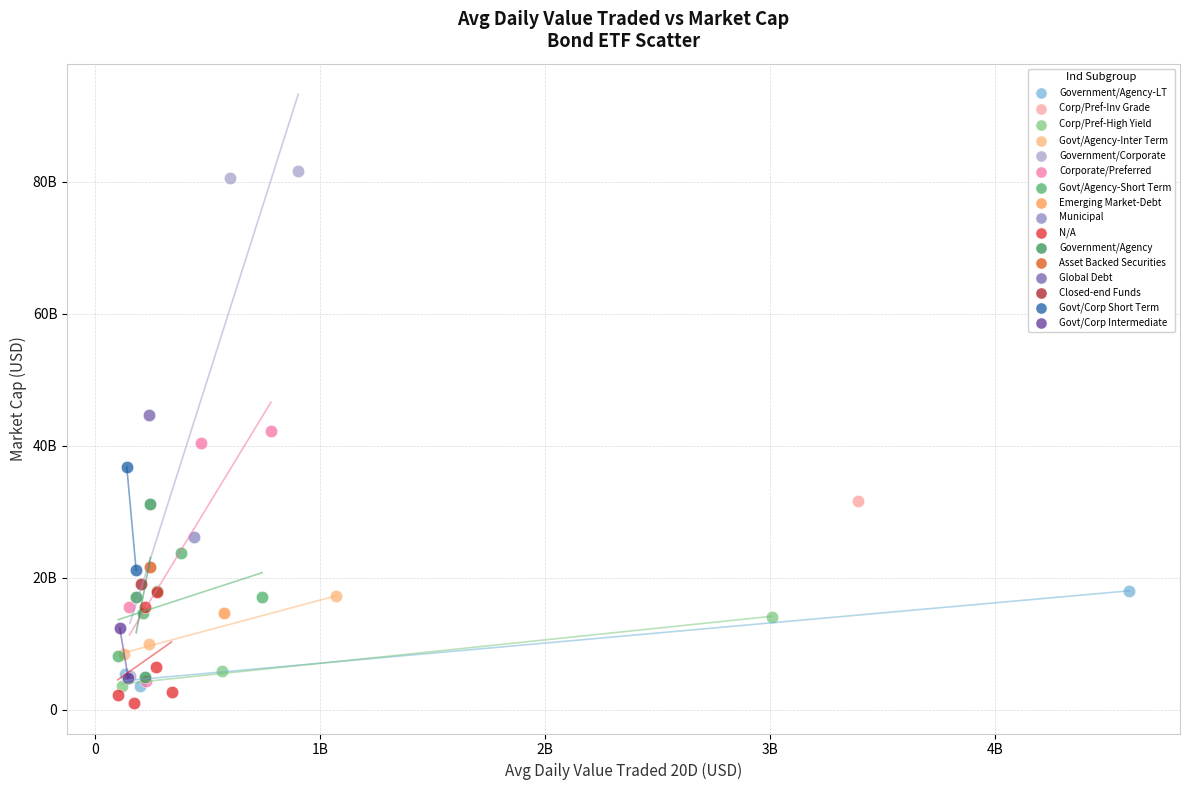

Which series reaches the minimum Y coordinate?

N/A